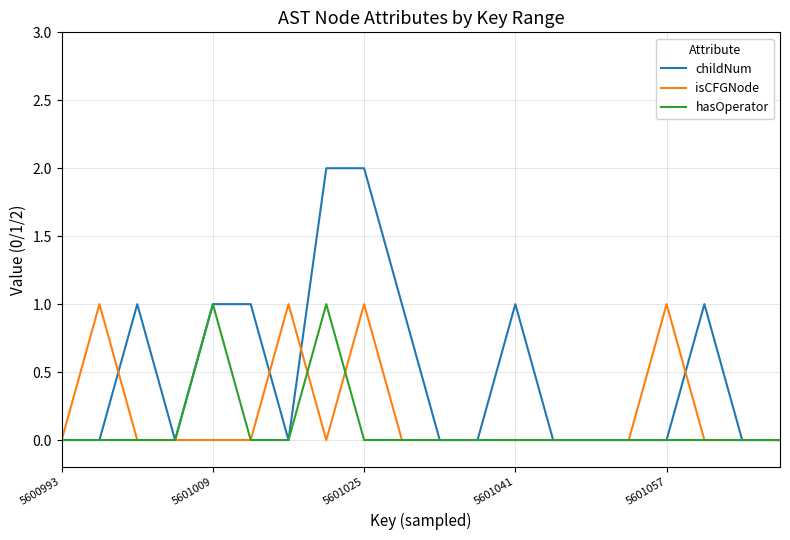

Which series has the largest total across all categories?

childNum